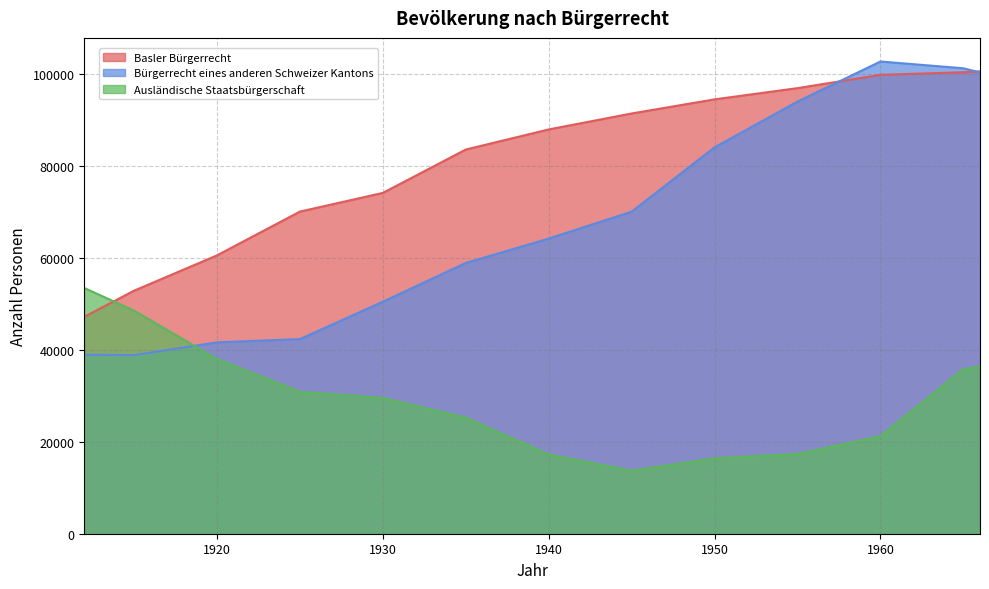

Where is the first local maximum for Bürgerrecht eines anderen Schweizer Kantons?

1960